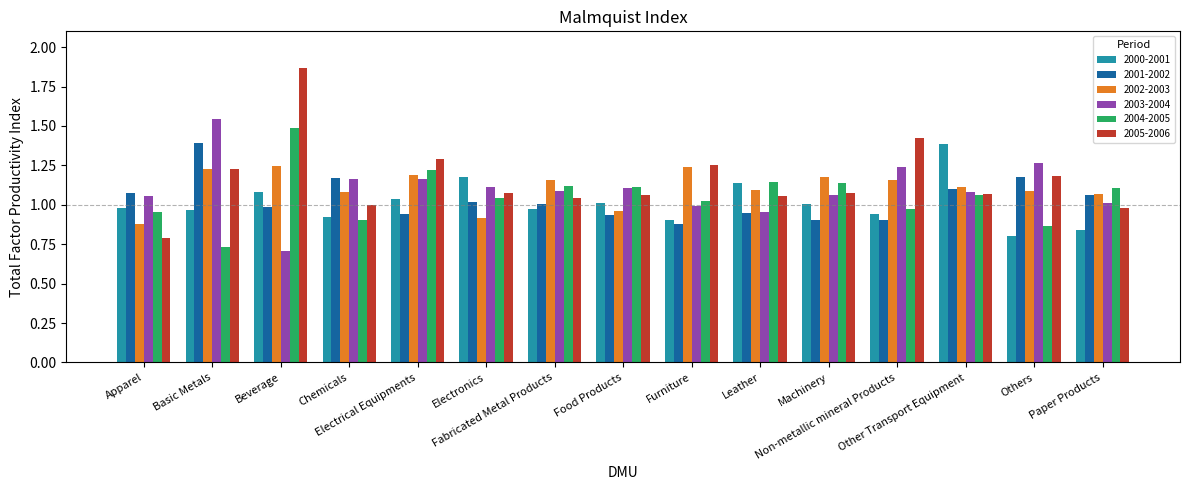

Which series has the largest range (max minus min)?

2005-2006